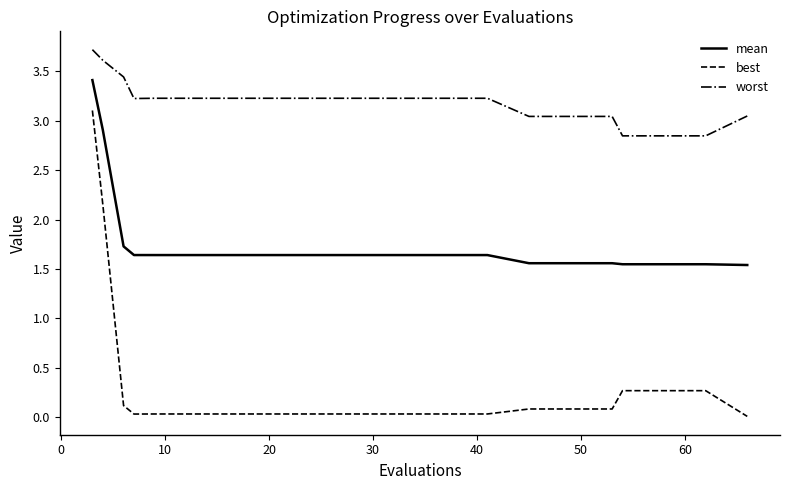

What is the highest value of the best series?

3.1